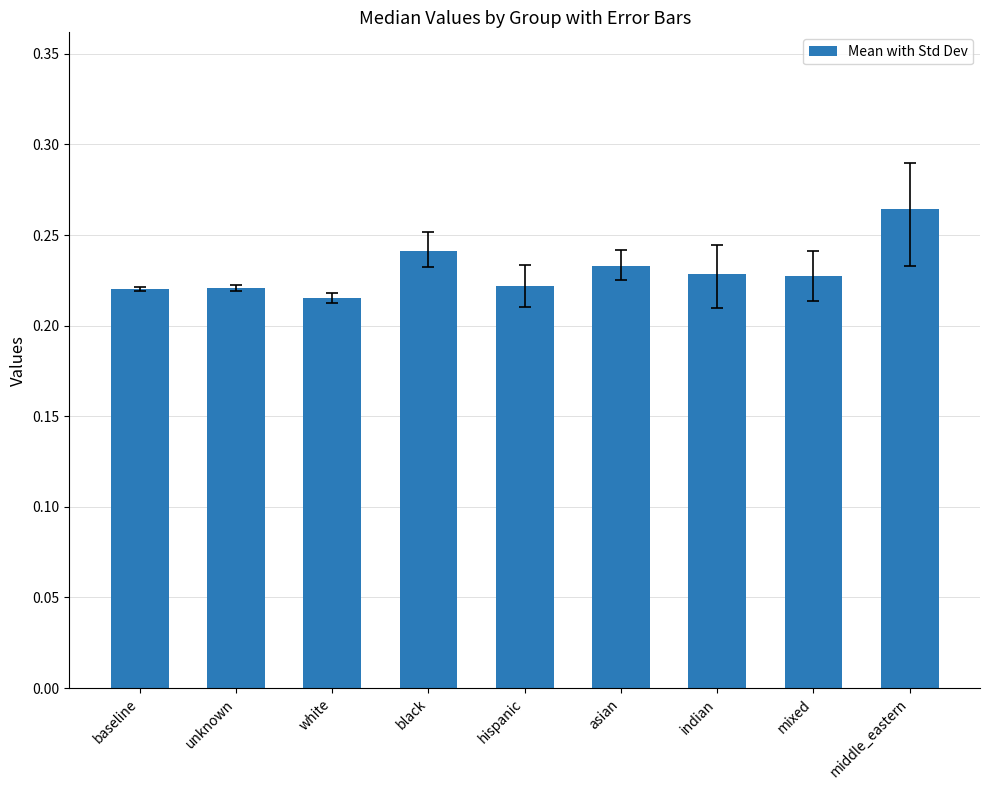

The value at asian is 0.1. True or false?

False